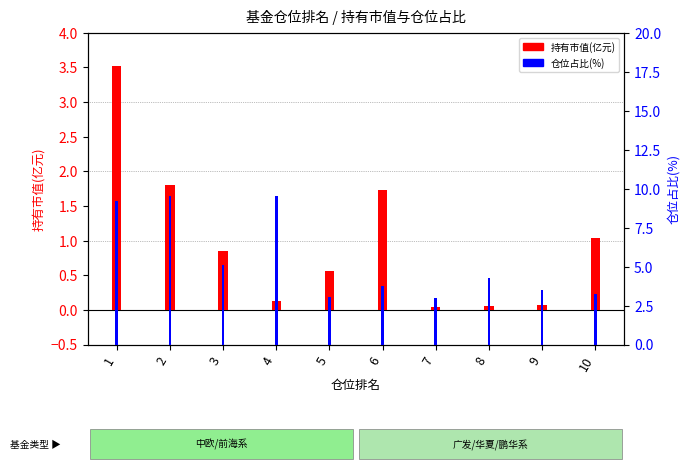

Reading right to left, extract all data points from this chart.

持有市值(亿元): 10=1.0	9=0.1	8=0.1	7=0.0	6=1.7	5=0.6	4=0.1	3=0.9	2=1.8	1=3.5
仓位占比(%): 10=3.3	9=3.5	8=4.2	7=3.0	6=3.7	5=3.1	4=9.5	3=5.1	2=9.5	1=9.2